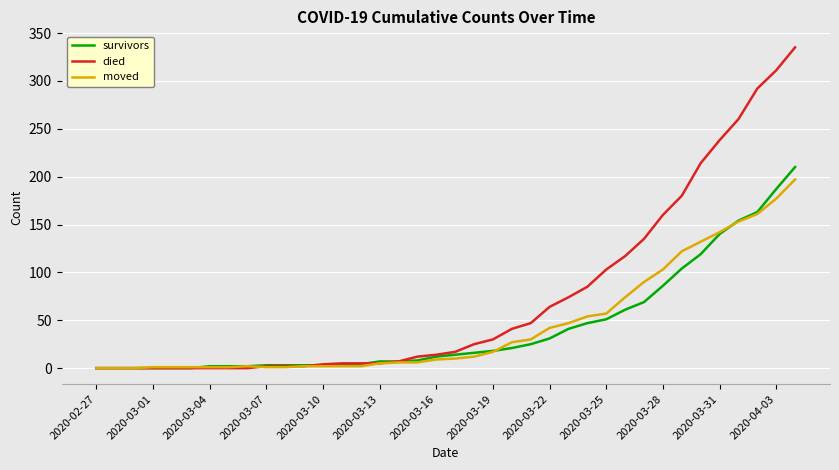

What is the highest value of the survivors series?

210